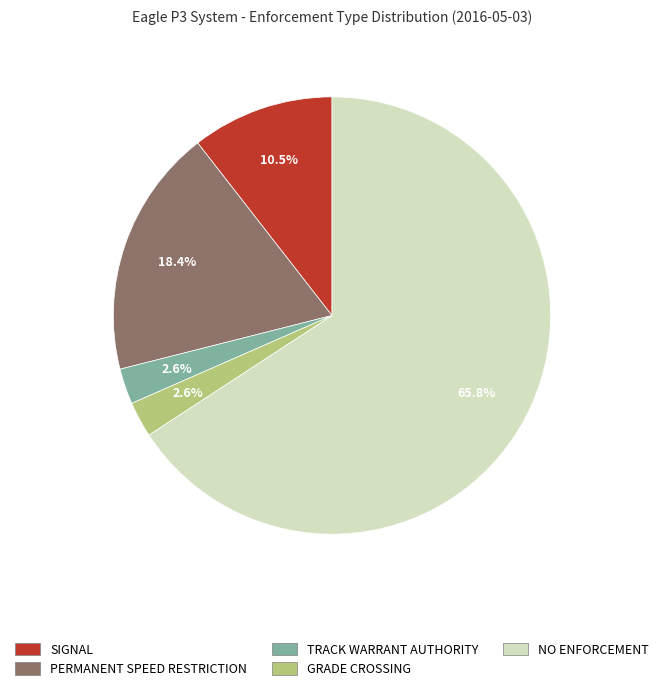

What is the largest slice in the pie chart?

NO ENFORCEMENT